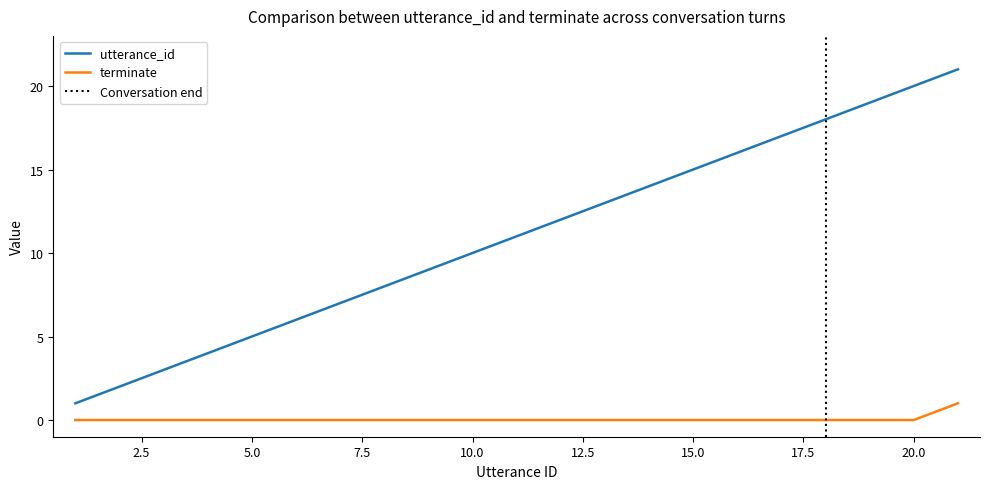

Rank the series by their maximum value, from lowest to highest.

terminate, utterance_id